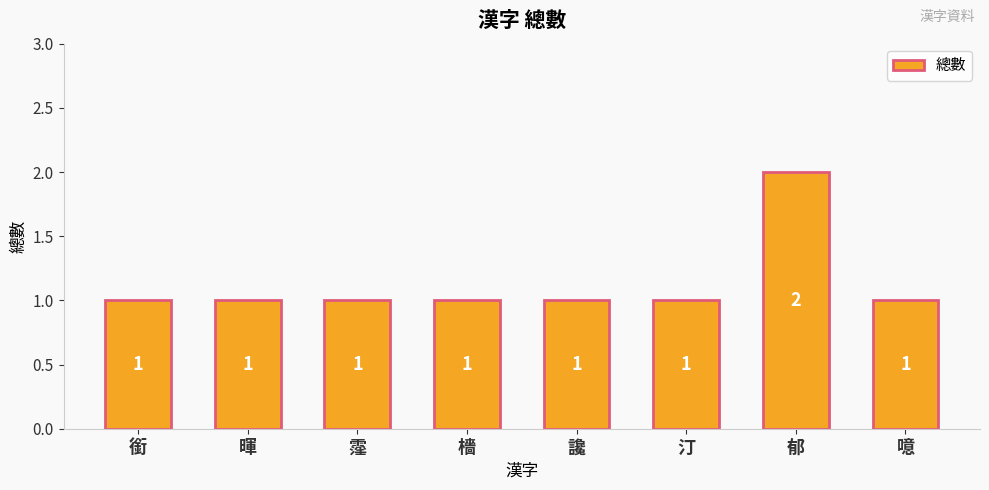

What is the value of the 5th bar from the left?

1